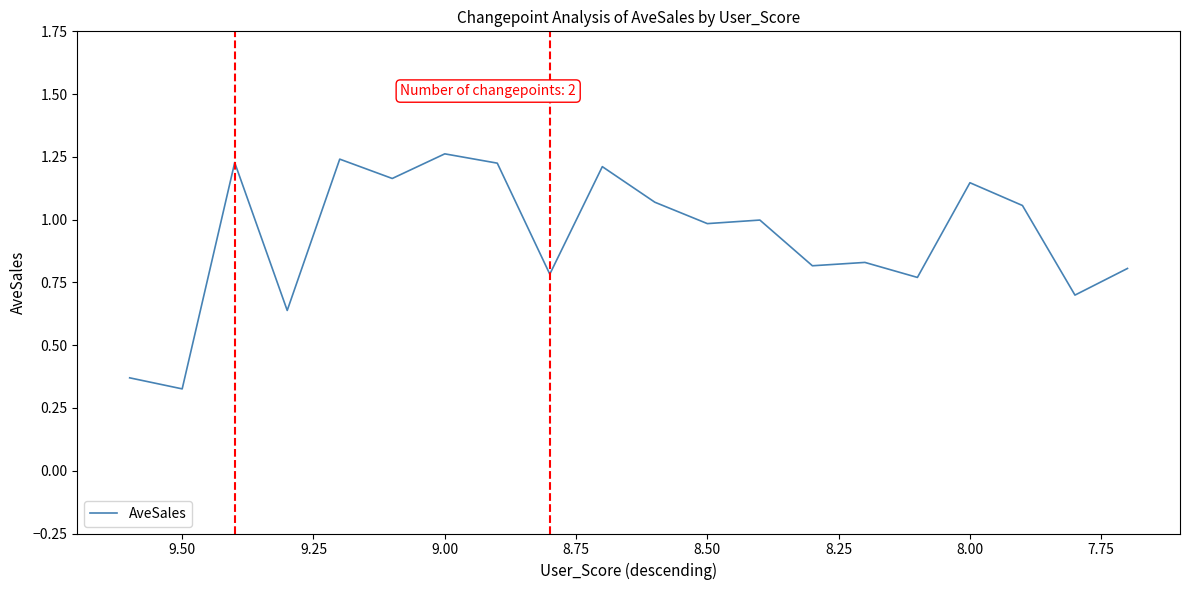

How many points are lower than both their immediate neighbors (excluding endpoints)?

8